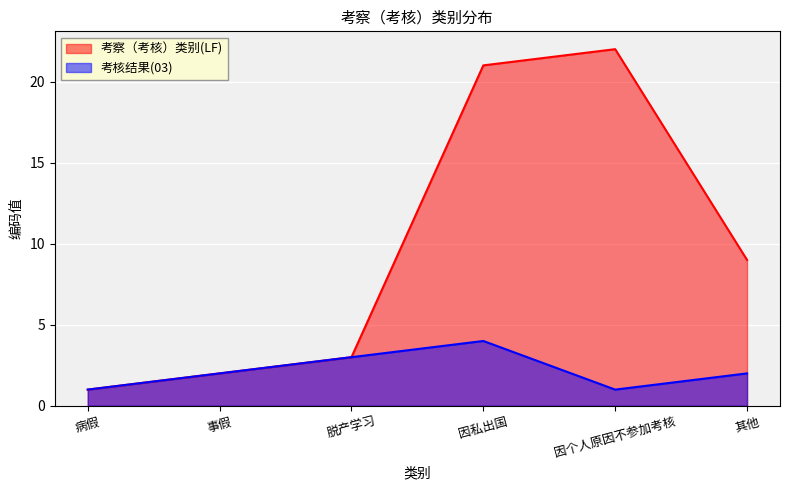

True or false: 考察（考核）类别(LF) and 考核结果(03) cross at least once.

False